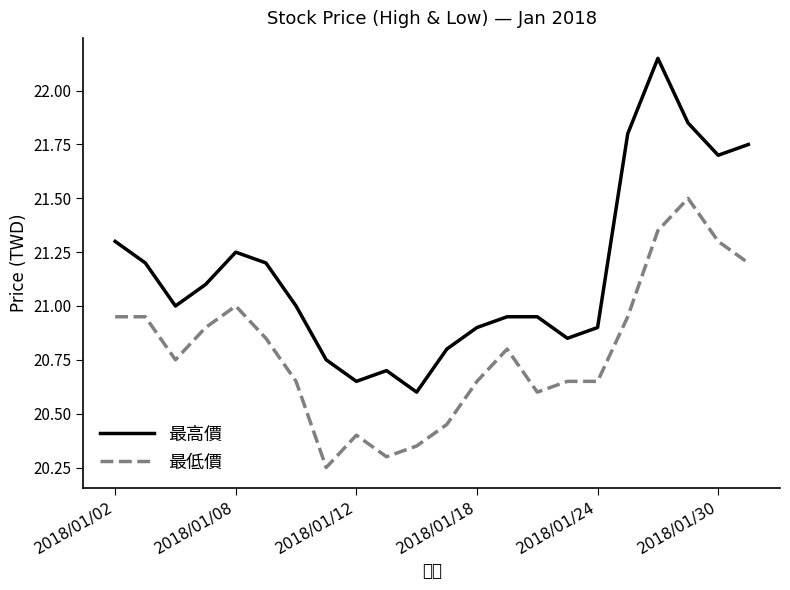

True or false: 最低價 and 最高價 cross at least once.

False